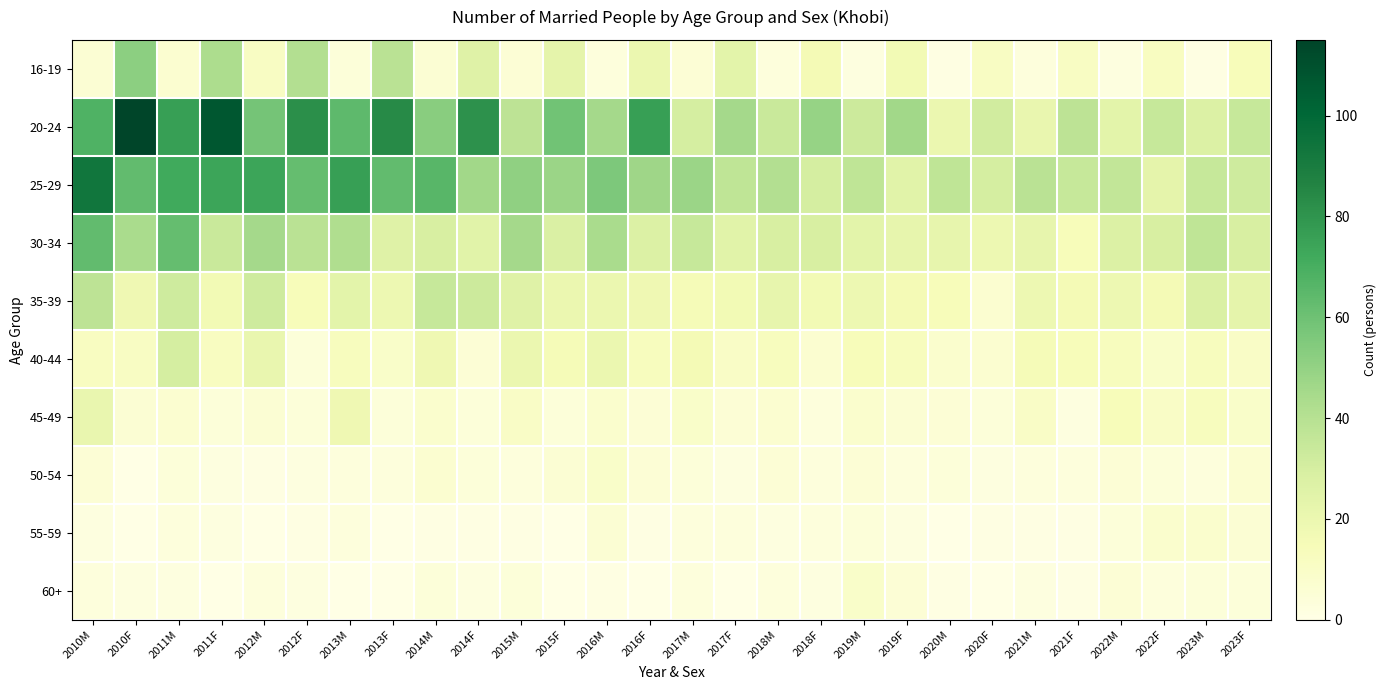

Reading left to right, extract all data points from this chart.

16-19: 2010M=6	2010F=52	2011M=7	2011F=43	2012M=11	2012F=41	2013M=4	2013F=39	2014M=6	2014F=26	2015M=5	2015F=23	2016M=3	2016F=20	2017M=5	2017F=24	2018M=3	2018F=16	2019M=2	2019F=17	2020M=1	2020F=11	2021M=3	2021F=11	2022M=2	2022F=12	2023M=1	2023F=14
20-24: 2010M=68	2010F=115	2011M=76	2011F=107	2012M=58	2012F=82	2013M=64	2013F=84	2014M=53	2014F=81	2015M=38	2015F=59	2016M=45	2016F=76	2017M=30	2017F=45	2018M=34	2018F=49	2019M=33	2019F=46	2020M=20	2020F=31	2021M=21	2021F=38	2022M=24	2022F=35	2023M=27	2023F=35
25-29: 2010M=93	2010F=63	2011M=72	2011F=74	2012M=74	2012F=62	2013M=76	2013F=63	2014M=66	2014F=46	2015M=51	2015F=48	2016M=56	2016F=47	2017M=48	2017F=37	2018M=41	2018F=30	2019M=37	2019F=25	2020M=37	2020F=30	2021M=39	2021F=35	2022M=36	2022F=23	2023M=35	2023F=32
30-34: 2010M=63	2010F=44	2011M=62	2011F=34	2012M=45	2012F=39	2013M=42	2013F=26	2014M=29	2014F=25	2015M=45	2015F=28	2016M=44	2016F=27	2017M=35	2017F=25	2018M=29	2018F=29	2019M=24	2019F=22	2020M=22	2020F=19	2021M=22	2021F=14	2022M=27	2022F=29	2023M=37	2023F=29
35-39: 2010M=38	2010F=18	2011M=32	2011F=17	2012M=32	2012F=14	2013M=24	2013F=19	2014M=35	2014F=33	2015M=26	2015F=20	2016M=20	2016F=18	2017M=15	2017F=17	2018M=22	2018F=17	2019M=19	2019F=16	2020M=14	2020F=7	2021M=19	2021F=16	2022M=19	2022F=16	2023M=28	2023F=23
40-44: 2010M=12	2010F=11	2011M=30	2011F=12	2012M=21	2012F=4	2013M=13	2013F=9	2014M=18	2014F=5	2015M=20	2015F=15	2016M=20	2016F=13	2017M=16	2017F=10	2018M=13	2018F=7	2019M=14	2019F=13	2020M=8	2020F=7	2021M=15	2021F=14	2022M=13	2022F=9	2023M=13	2023F=10
45-49: 2010M=21	2010F=6	2011M=7	2011F=4	2012M=6	2012F=4	2013M=18	2013F=4	2014M=8	2014F=4	2015M=10	2015F=4	2016M=8	2016F=5	2017M=9	2017F=5	2018M=7	2018F=3	2019M=8	2019F=6	2020M=5	2020F=4	2021M=10	2021F=2	2022M=14	2022F=10	2023M=13	2023F=9
50-54: 2010M=5	2010F=0	2011M=4	2011F=2	2012M=1	2012F=2	2013M=3	2013F=3	2014M=7	2014F=4	2015M=3	2015F=6	2016M=9	2016F=5	2017M=4	2017F=2	2018M=5	2018F=3	2019M=5	2019F=3	2020M=4	2020F=2	2021M=3	2021F=3	2022M=5	2022F=4	2023M=3	2023F=7
55-59: 2010M=2	2010F=0	2011M=3	2011F=2	2012M=0	2012F=1	2013M=3	2013F=0	2014M=1	2014F=1	2015M=1	2015F=0	2016M=6	2016F=1	2017M=3	2017F=3	2018M=2	2018F=3	2019M=4	2019F=2	2020M=0	2020F=1	2021M=1	2021F=1	2022M=4	2022F=8	2023M=8	2023F=6
60+: 2010M=3	2010F=2	2011M=2	2011F=0	2012M=3	2012F=2	2013M=0	2013F=0	2014M=4	2014F=2	2015M=4	2015F=0	2016M=1	2016F=0	2017M=3	2017F=0	2018M=3	2018F=2	2019M=9	2019F=5	2020M=1	2020F=0	2021M=2	2021F=1	2022M=5	2022F=3	2023M=4	2023F=4